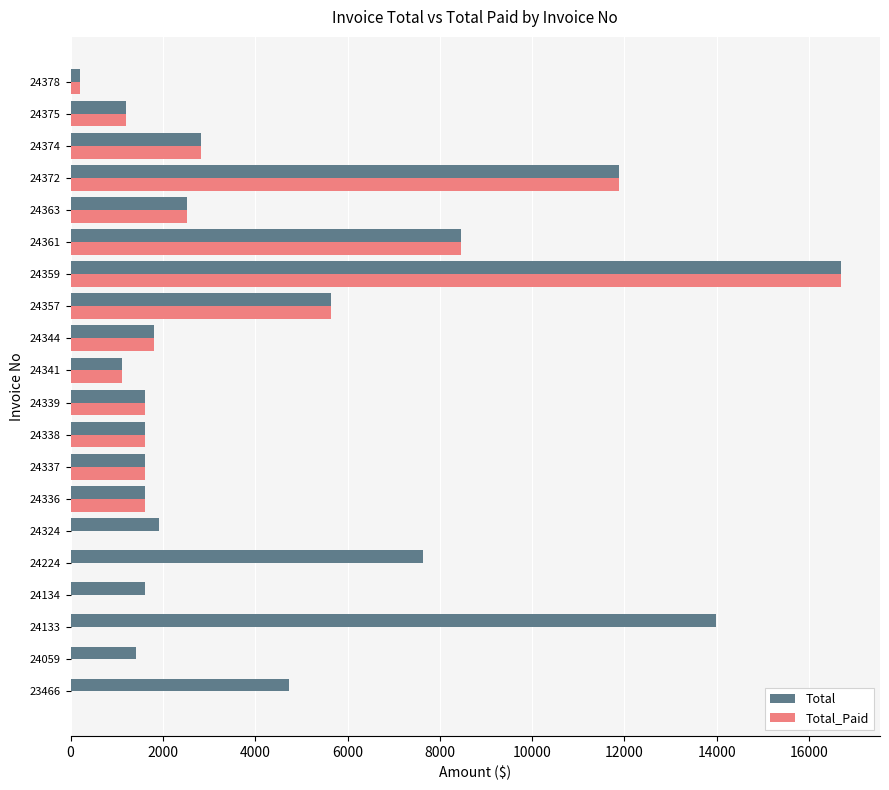

The Total_Paid series shows 996.2 at 24338. True or false?

False